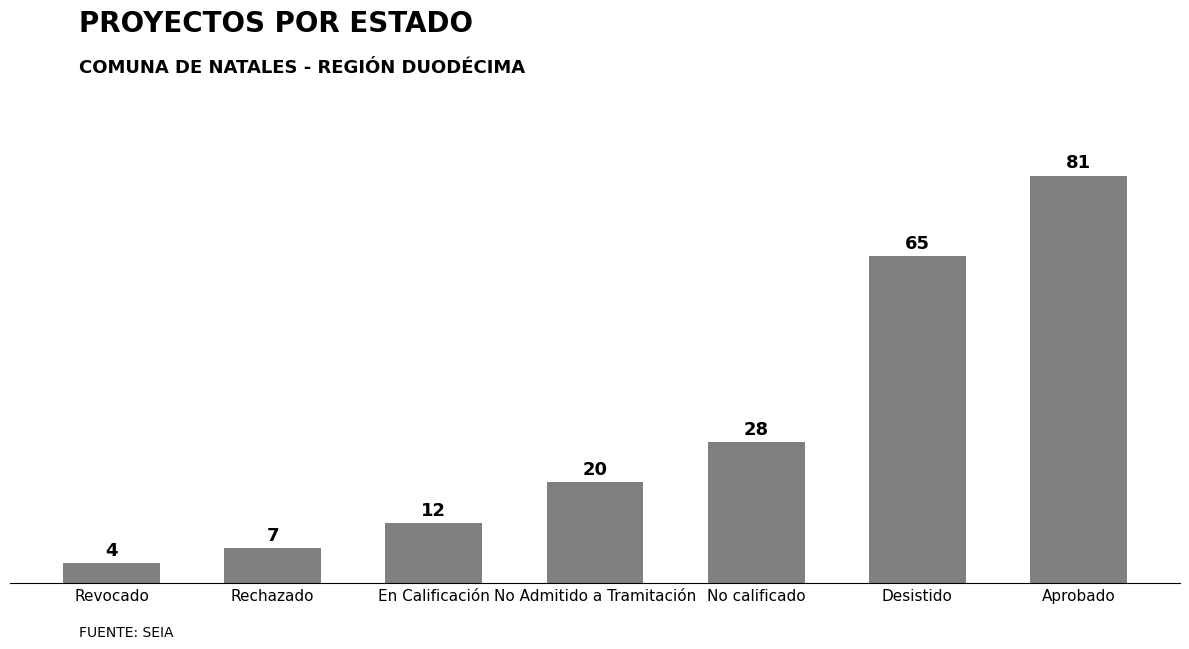

What is the value of the 4th bar from the left?

20